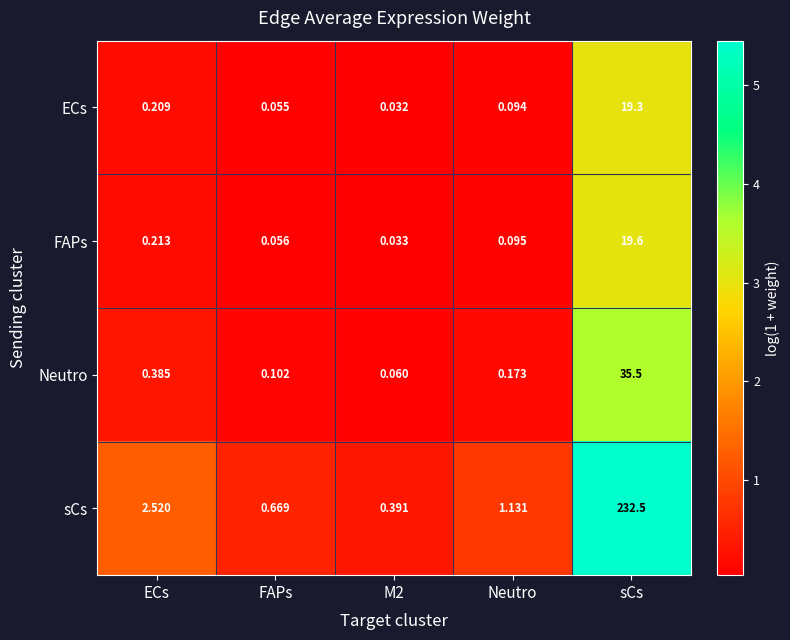

Rank the series at FAPs from highest to lowest value.

sCs, Neutro, FAPs, ECs